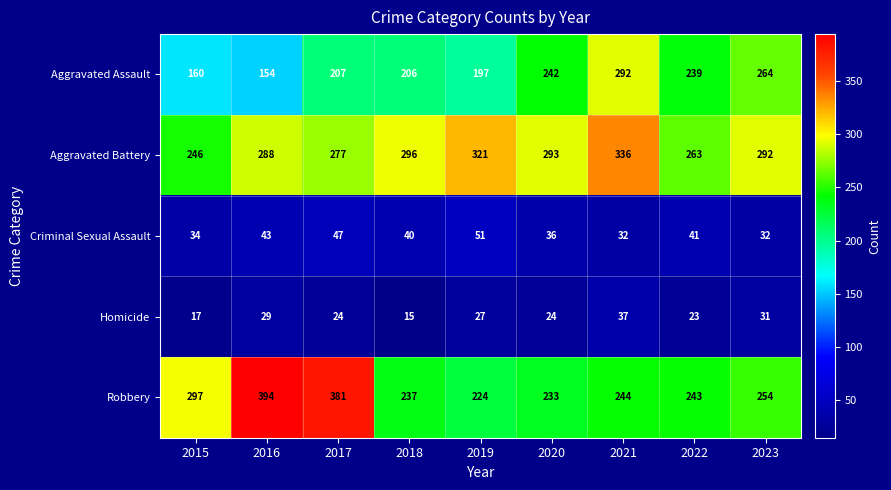

At which category is the sum across all series the highest?

2021